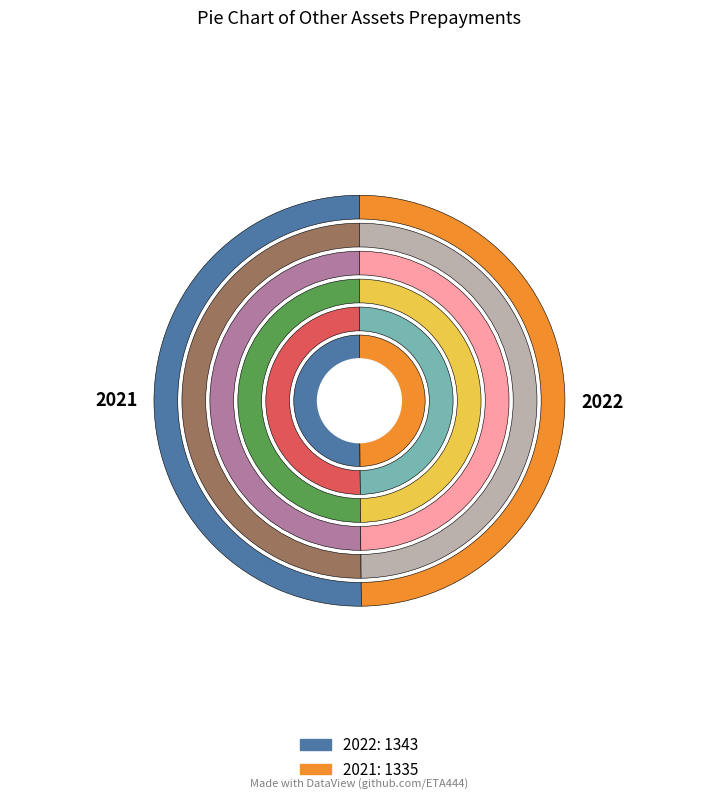

Does any single category account for the majority?

Yes